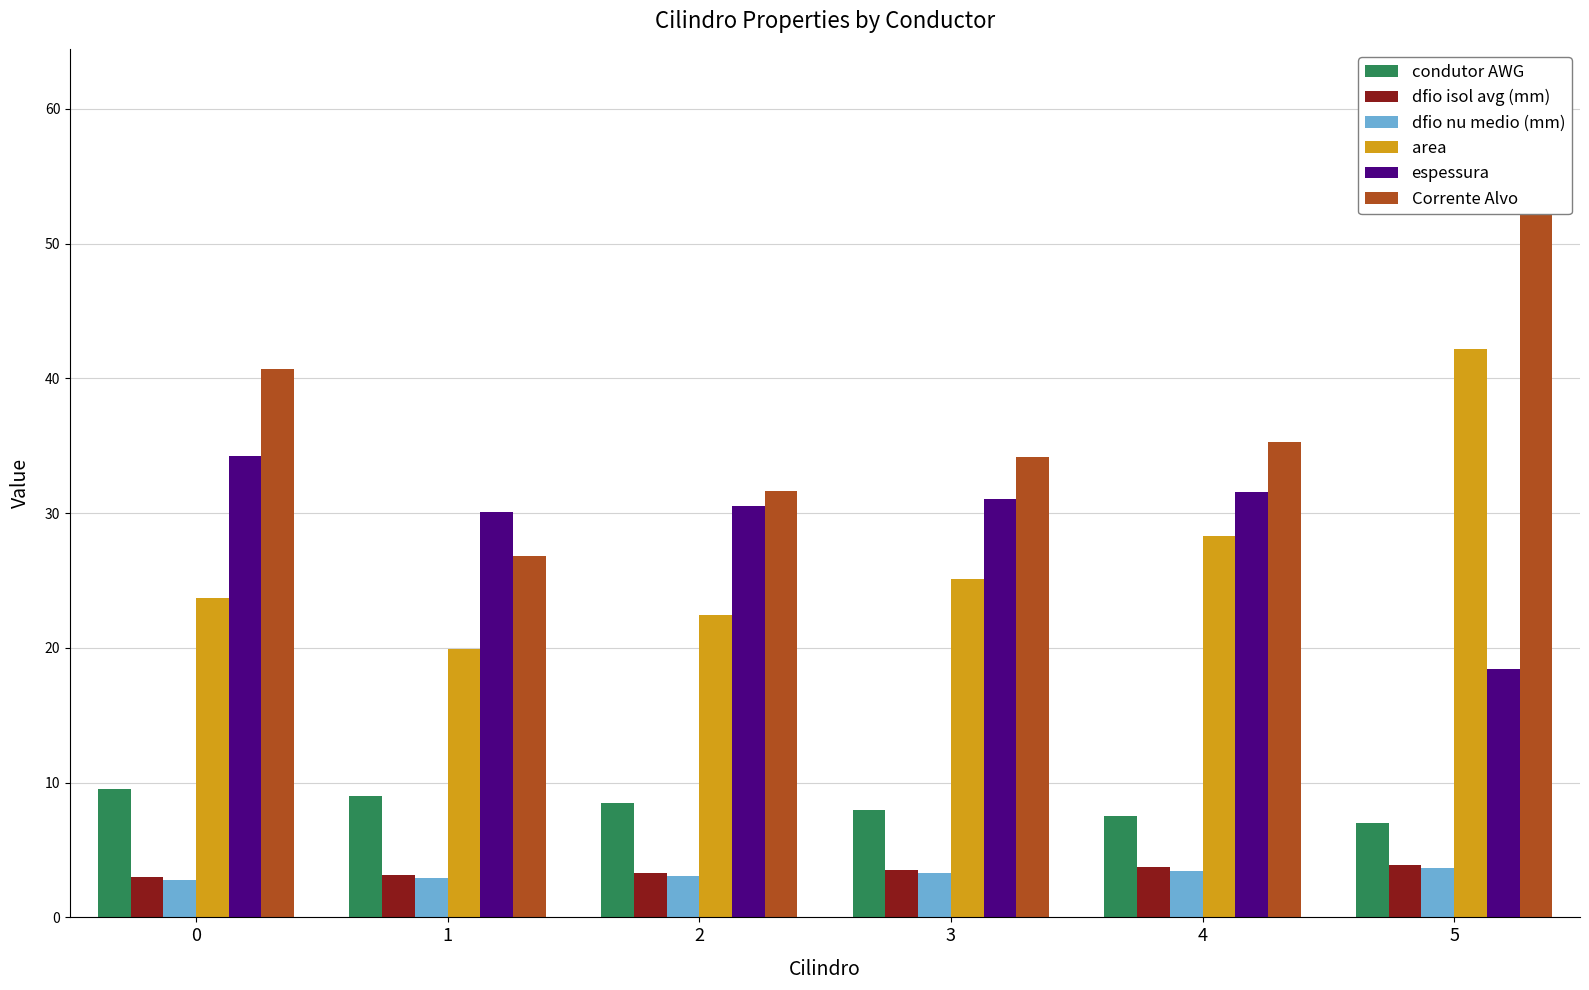

The value of area at 4 is 42.4. True or false?

False